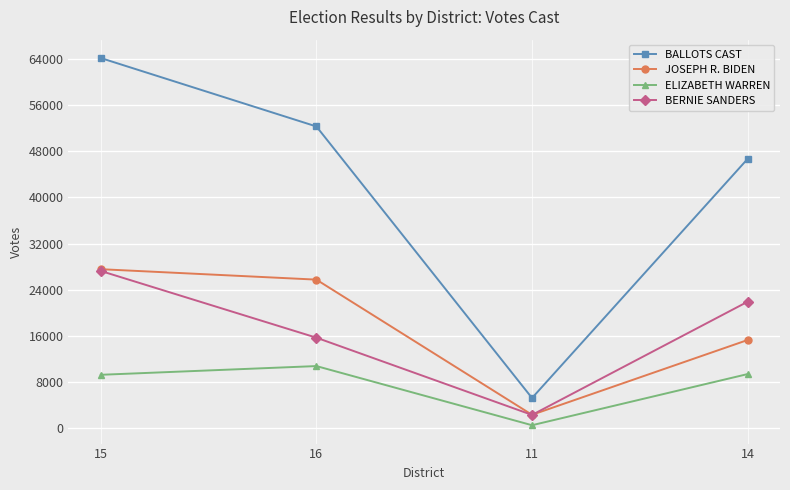

How many BERNIE SANDERS values are between 15715 and 27265?

3